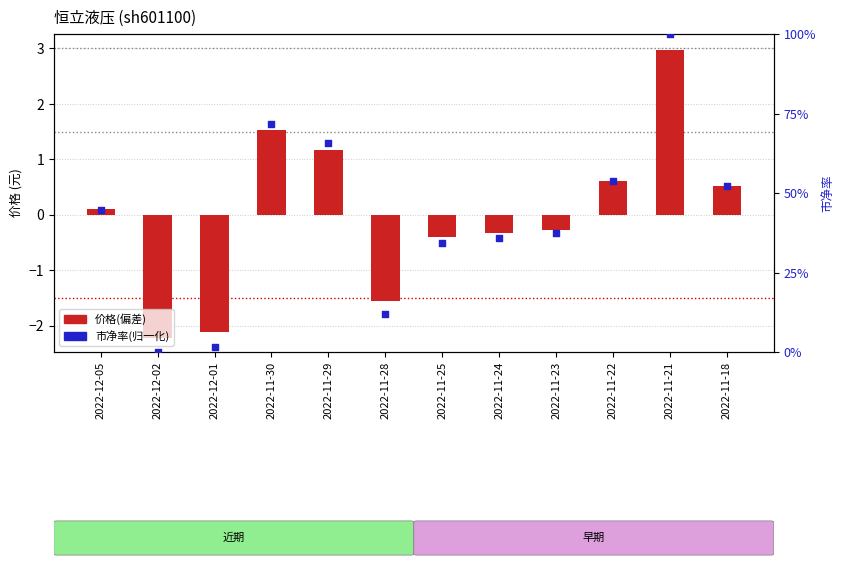

At how many categories does at least one series exceed 73?

1